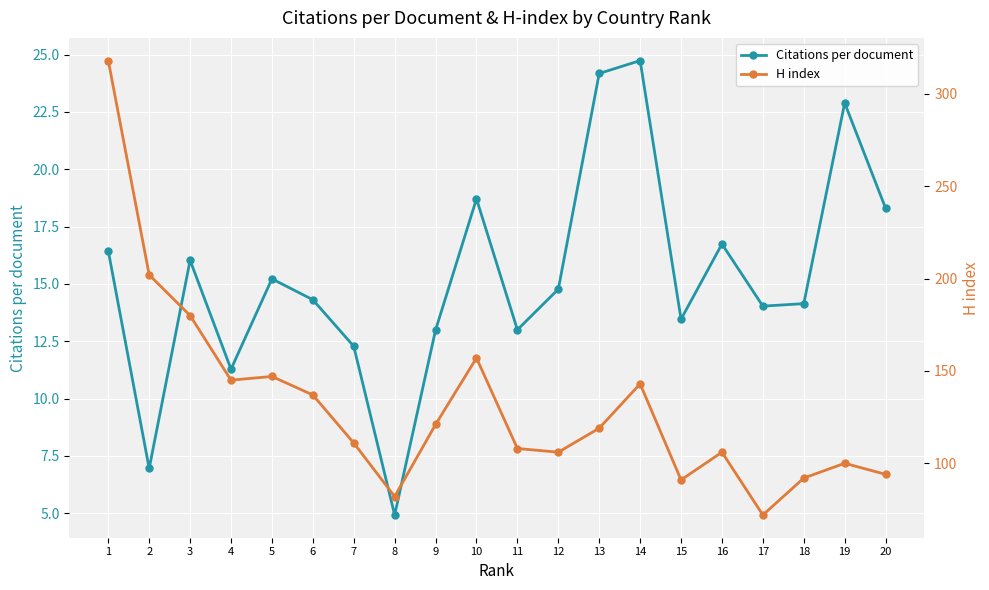

Which has a higher value, 7 or 6?

6